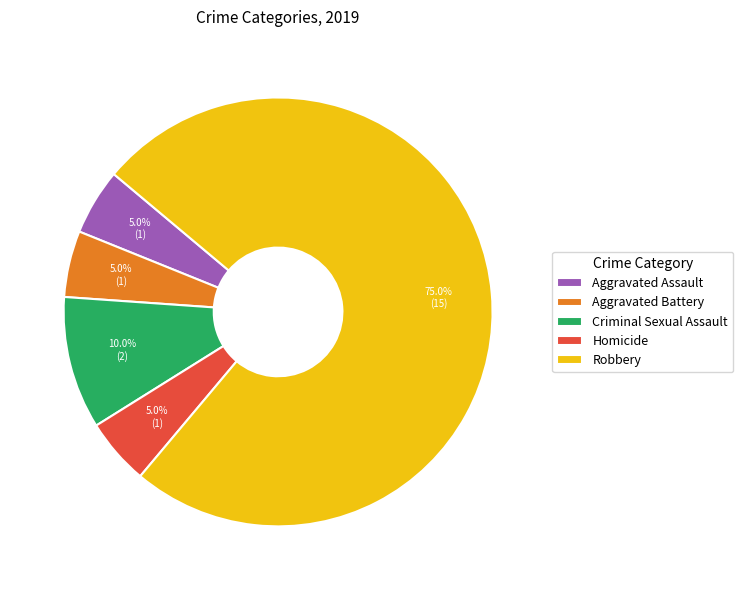

To the nearest percent, what is the difference between the Robbery and Criminal Sexual Assault slice percentages?

65%